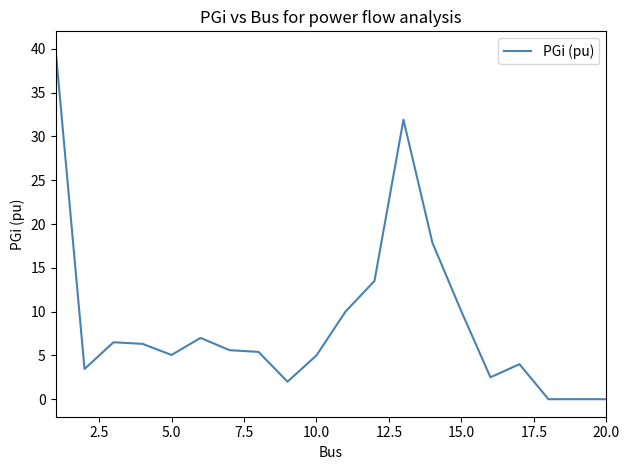

What is the maximum value shown in the chart?

40.0